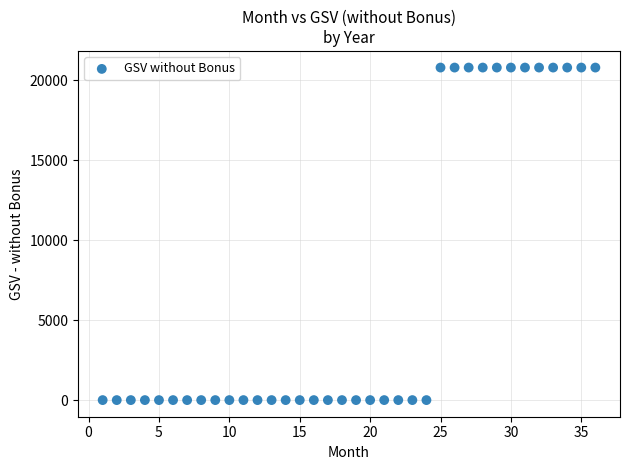

What is the range of X values (max minus min)?

35